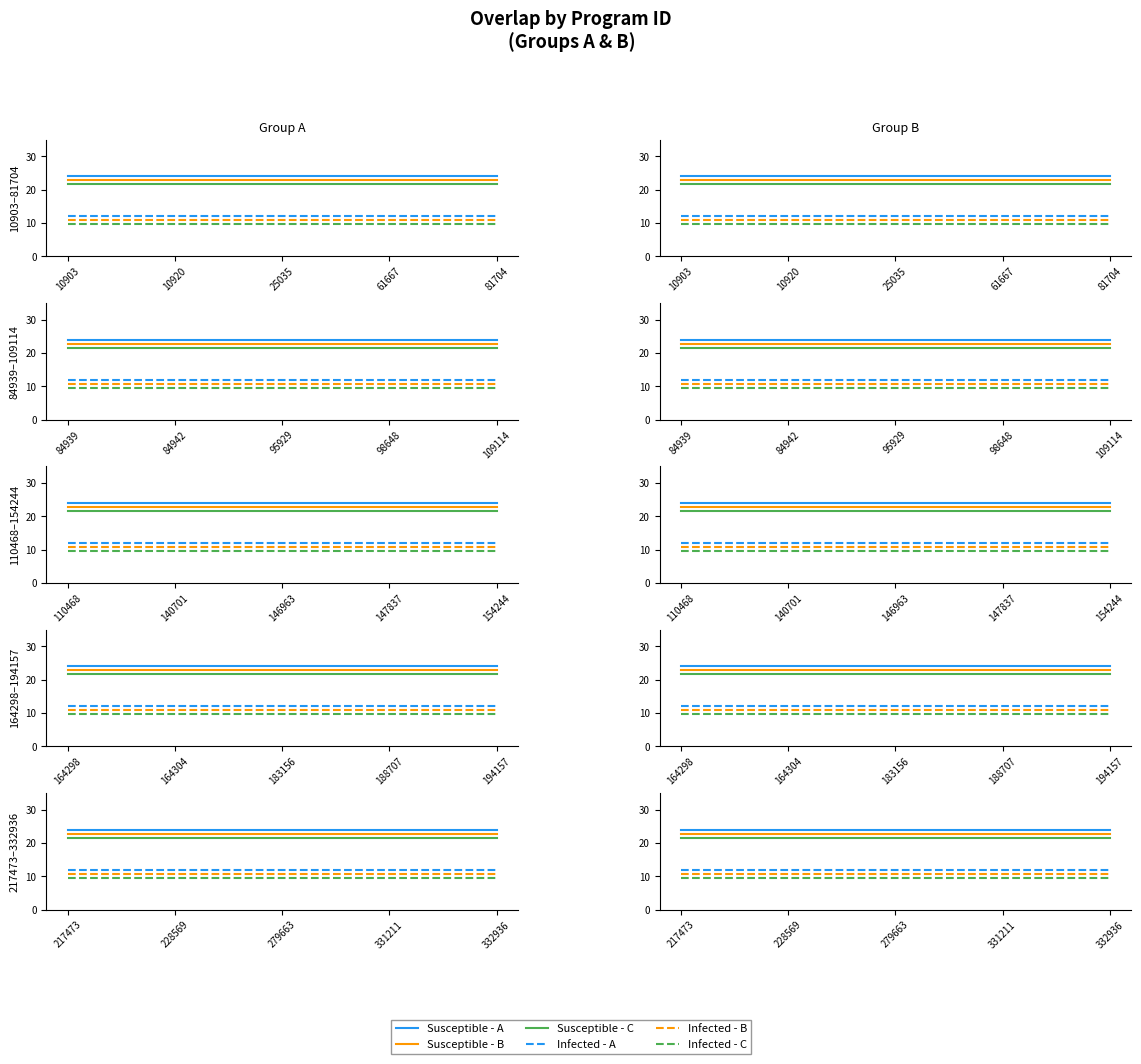

True or false: Susceptible - B and Susceptible - C cross at least once.

False